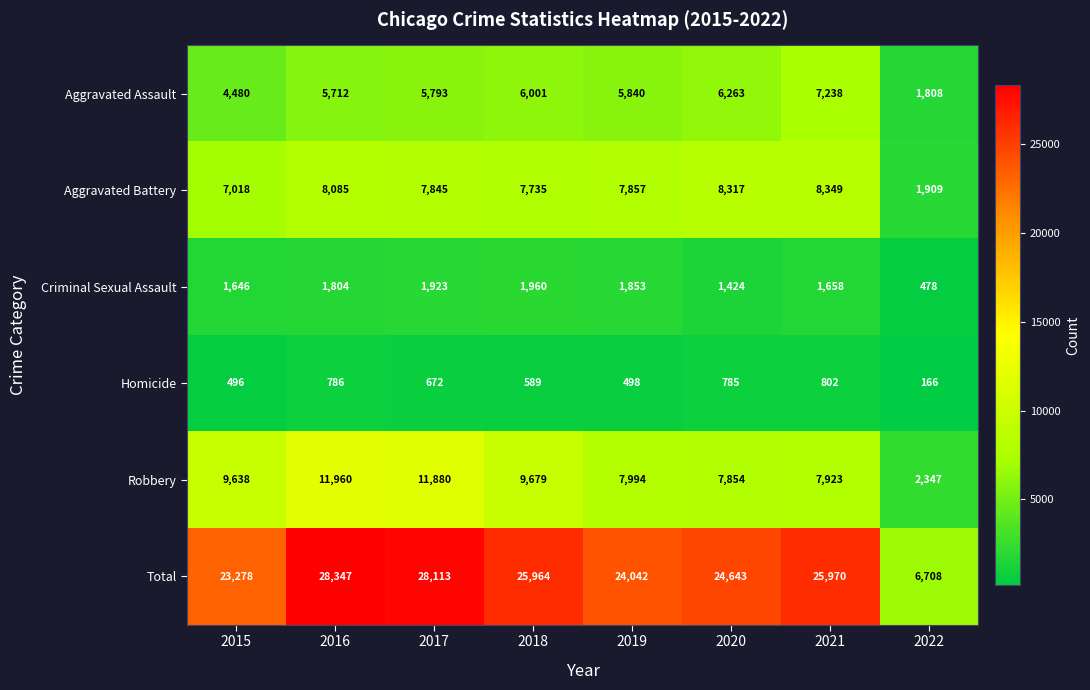

The value of Total at 2019 is 24042. True or false?

True